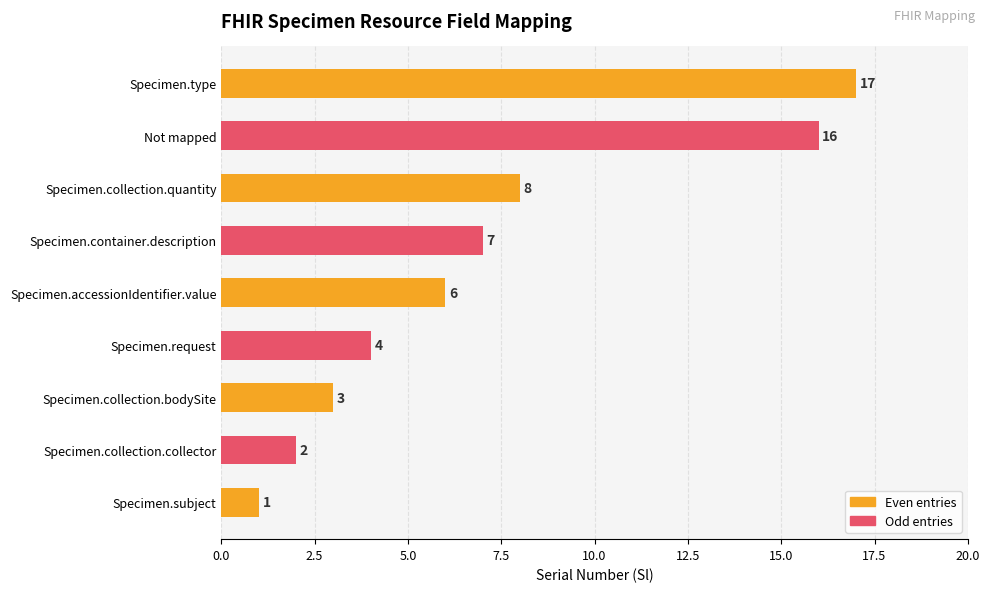

What is the minimum value shown in the chart?

1